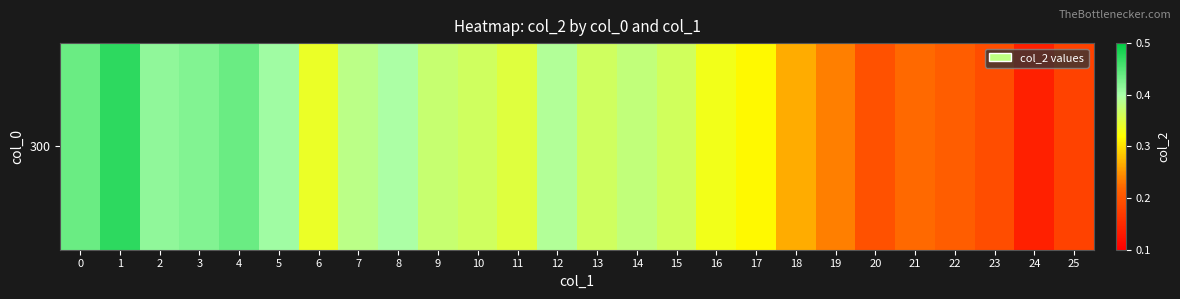

What is the average value?

0.3